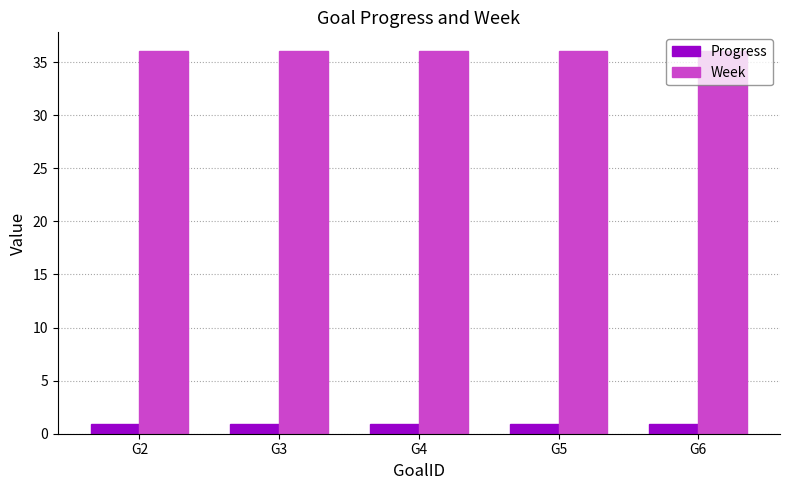

True or false: Week has a value of 60.3 at G6.

False